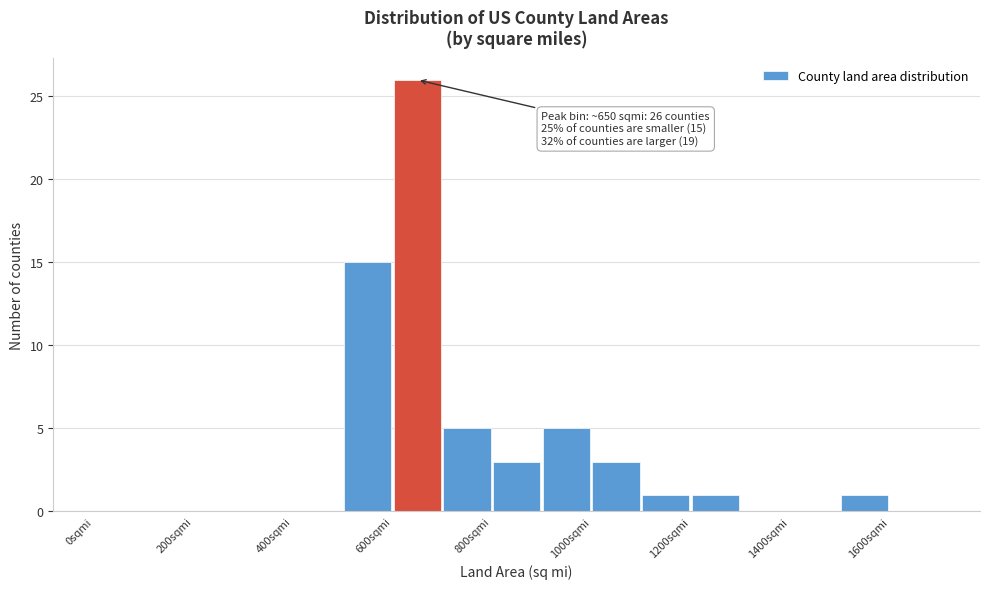

Which range on the x-axis has the tallest bar?

600 to 700